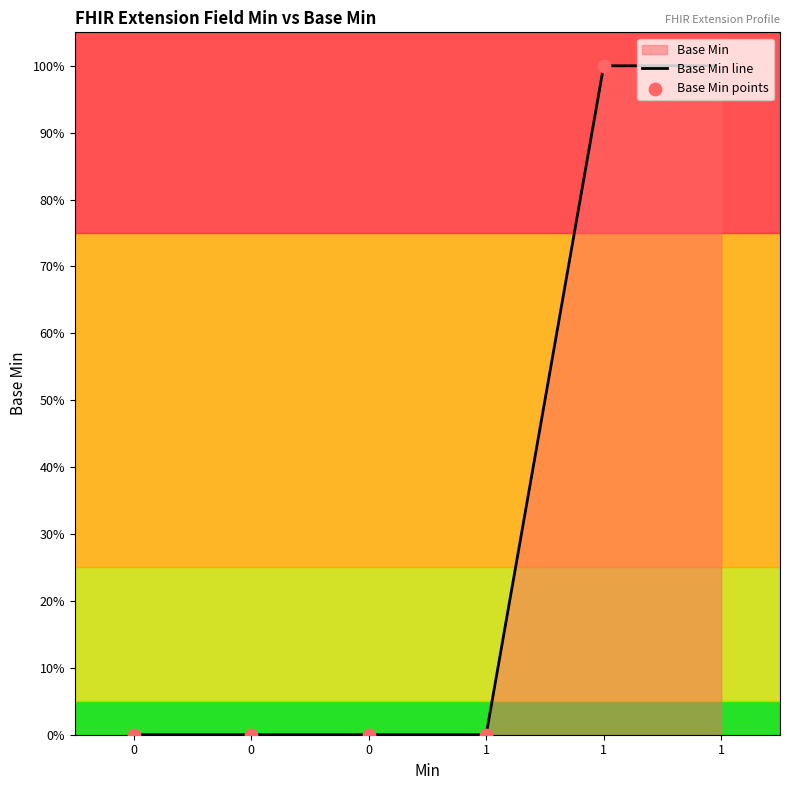

Which series reaches the minimum Y coordinate?

Base Min line